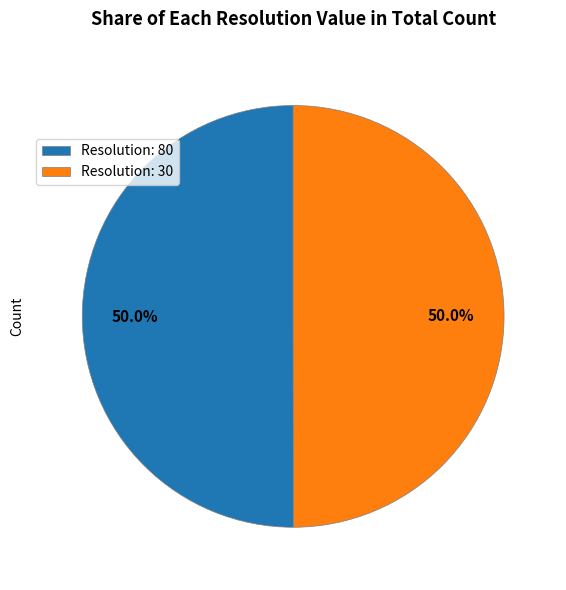

What is the total percentage of Resolution: 80 and Resolution: 30?

100.0%